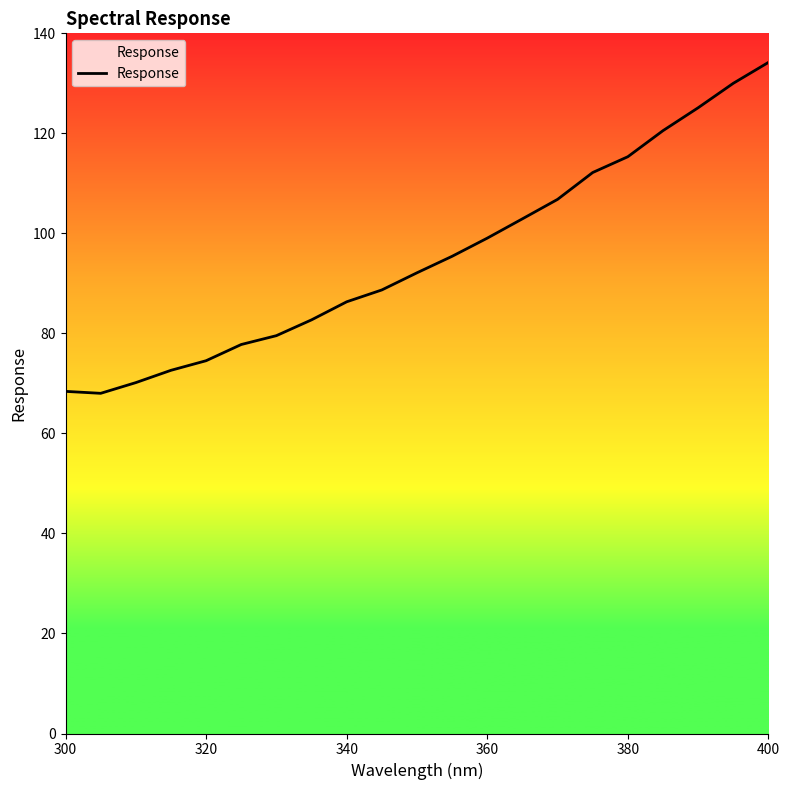

What is the maximum value shown in the chart?

134.2